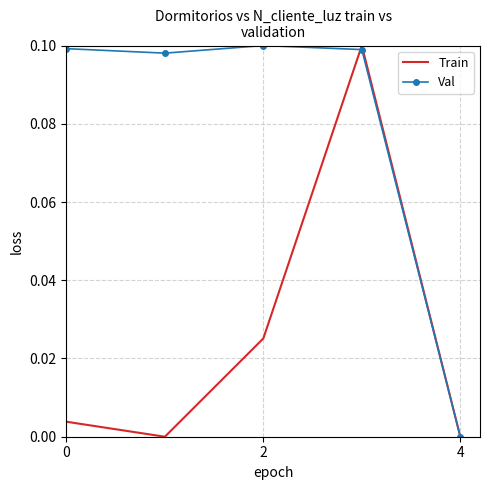

Rank the series by their average value, from lowest to highest.

Train, Val